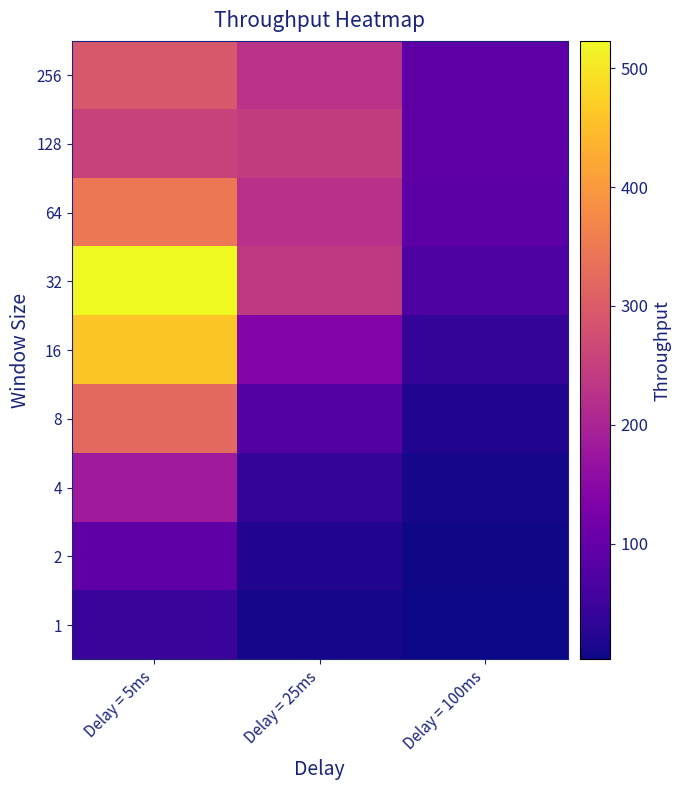

Which series changed the most between Delay = 5ms and Delay = 25ms?

16